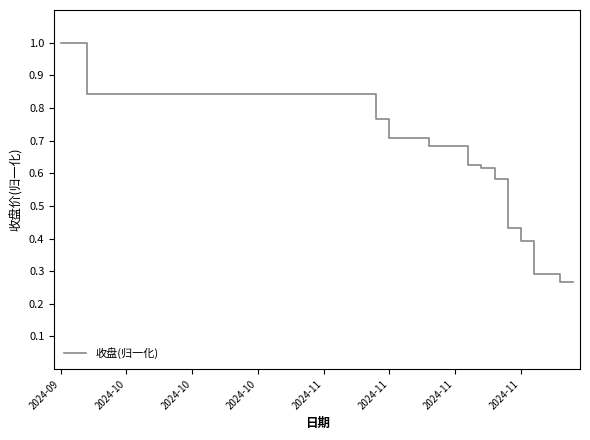

How many lines are shown in the chart?

1